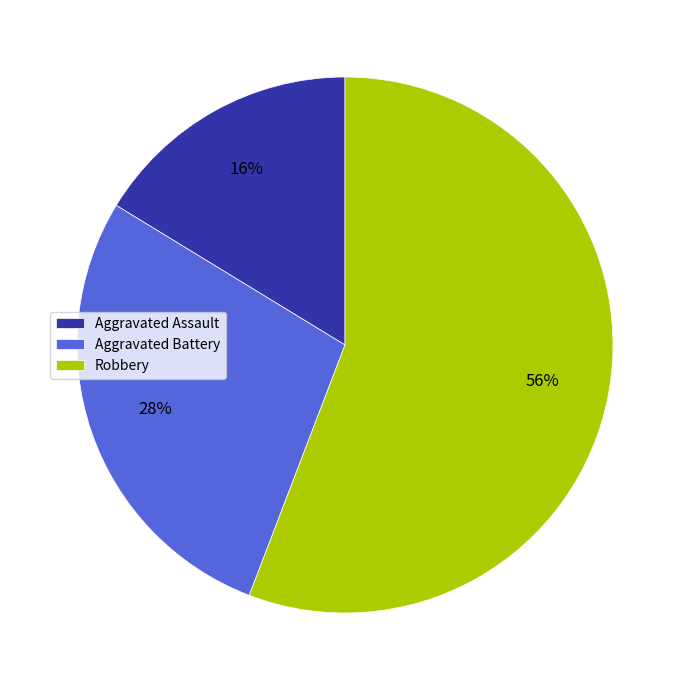

To the nearest percent, what is the combined percentage of Aggravated Battery and Robbery?

84%